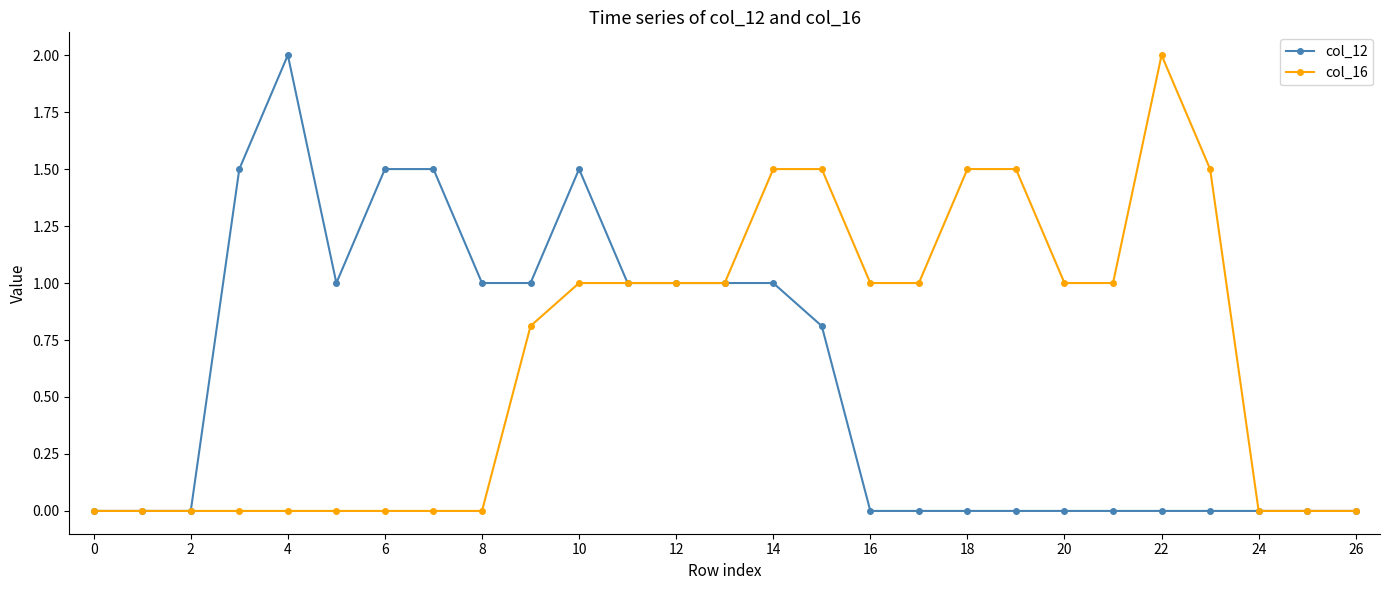

What is the value of the col_16 point at the 19th from the left?

1.5